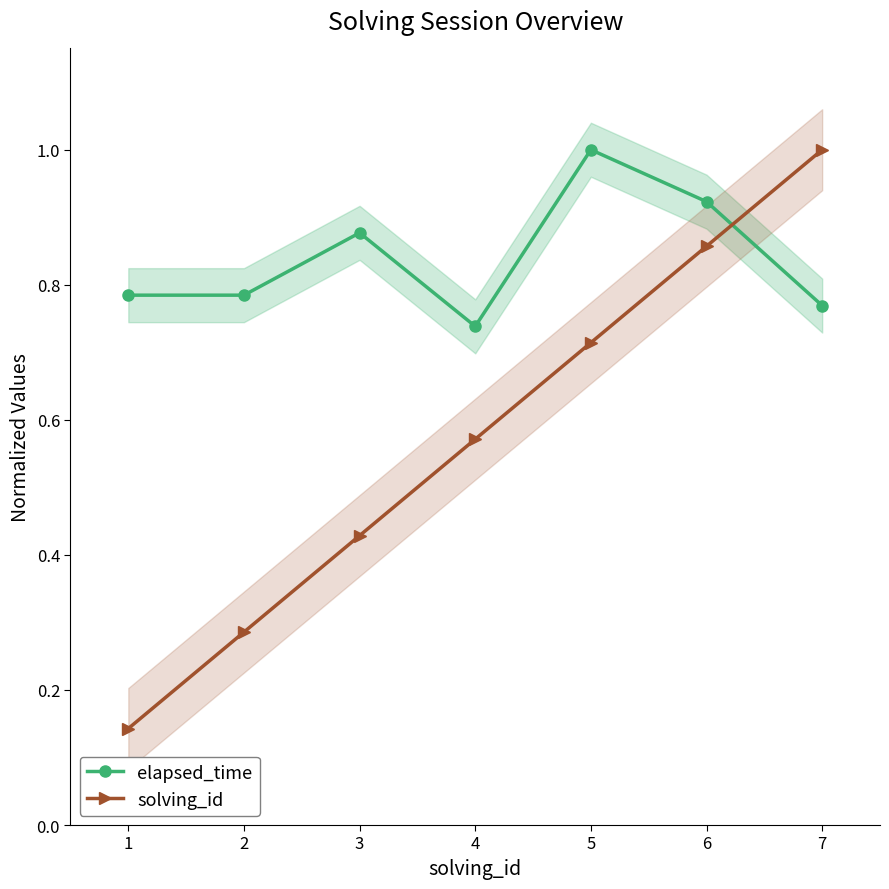

What is the value of the solving_id point at the 5th from the left?

0.7